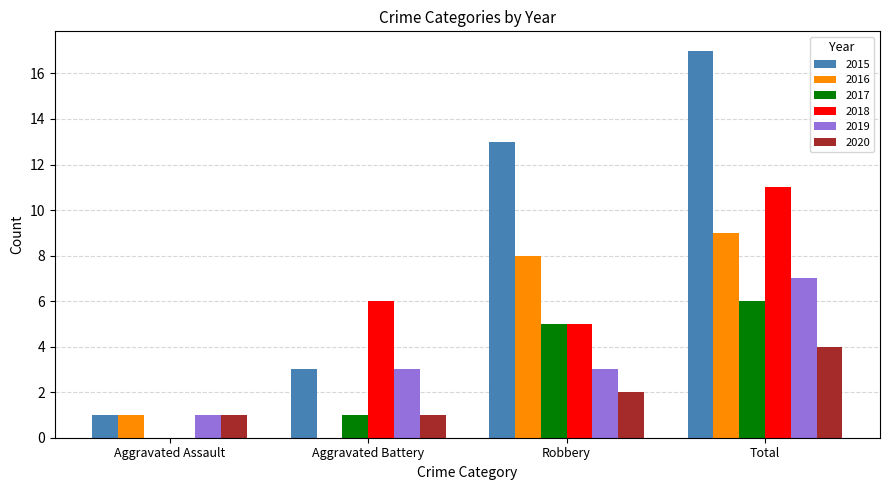

Which label corresponds to the largest value in the chart?

Total